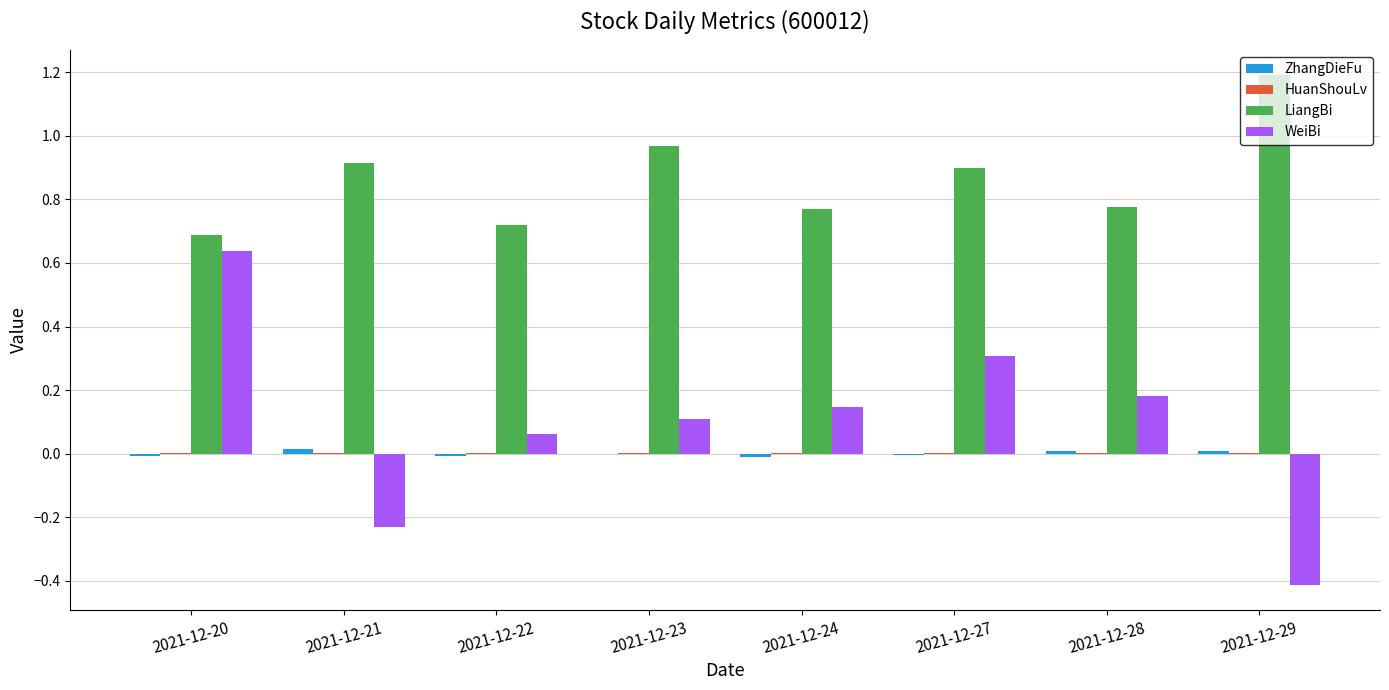

Which series has the largest total across all categories?

LiangBi